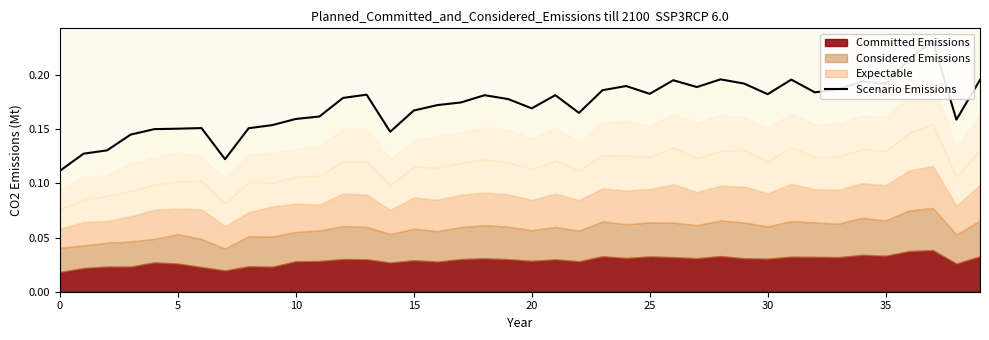

How many points are higher than both their immediate neighbors (excluding endpoints)?

10